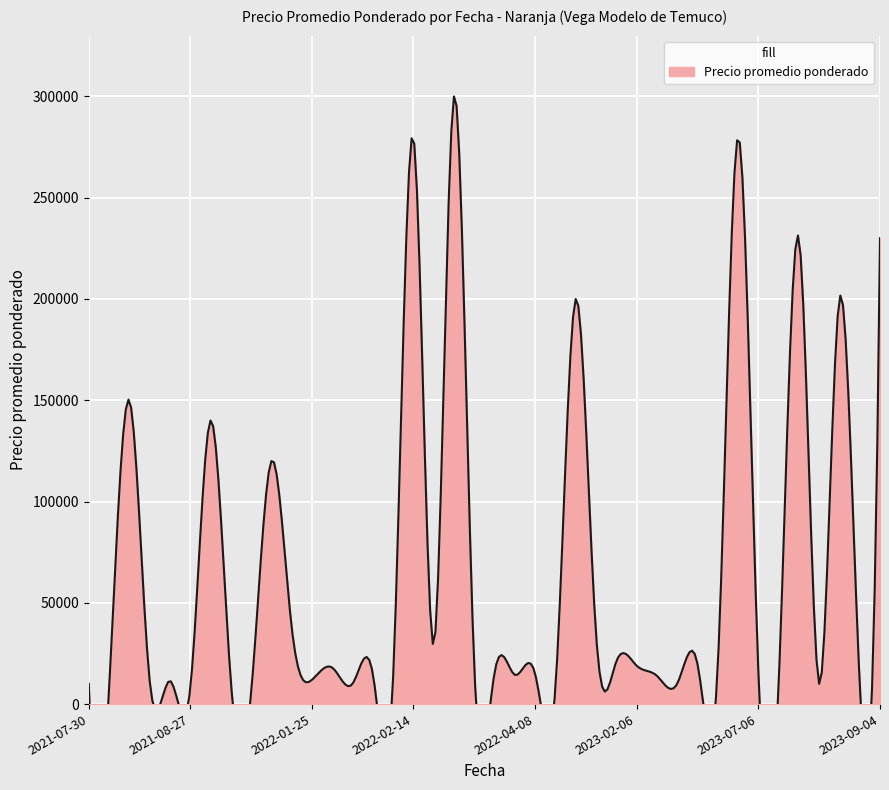

Which has a higher value, 2023-01-09 or 2023-08-25?

2023-08-25